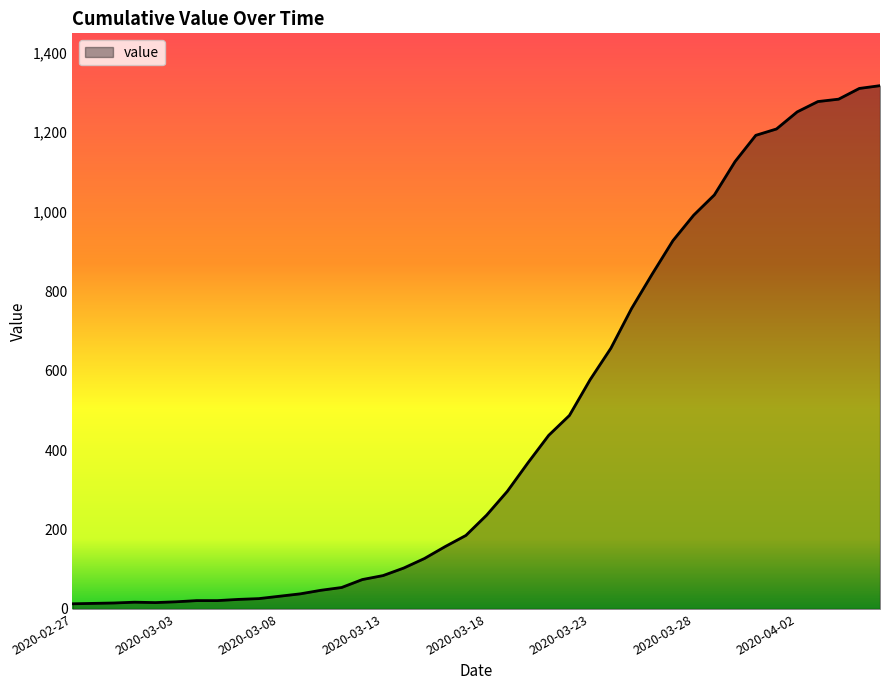

What is the maximum value shown in the chart?

1317